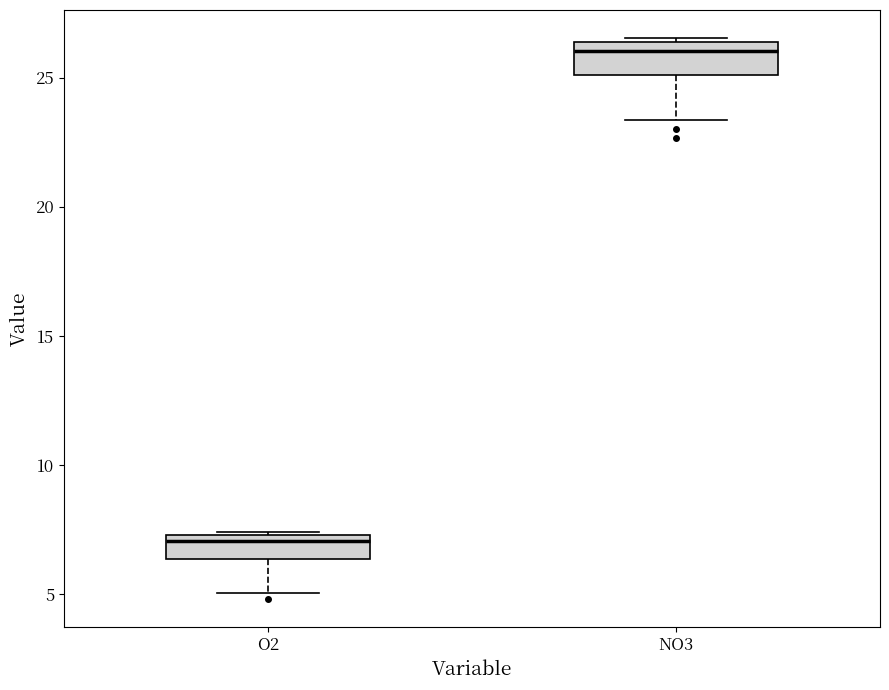

Reading left to right, transcribe this box plot: for each box, give where its median line is, the range the box spans, and where its two whiskers end, as read against the y-axis. The values are not printed on the chart, so give them approximately, as read against the axis.

O2: median 7.0, box 6.5 to 7.5, whiskers 5.0 to 7.5
NO3: median 26.0, box 25.0 to 26.5, whiskers 23.5 to 26.5